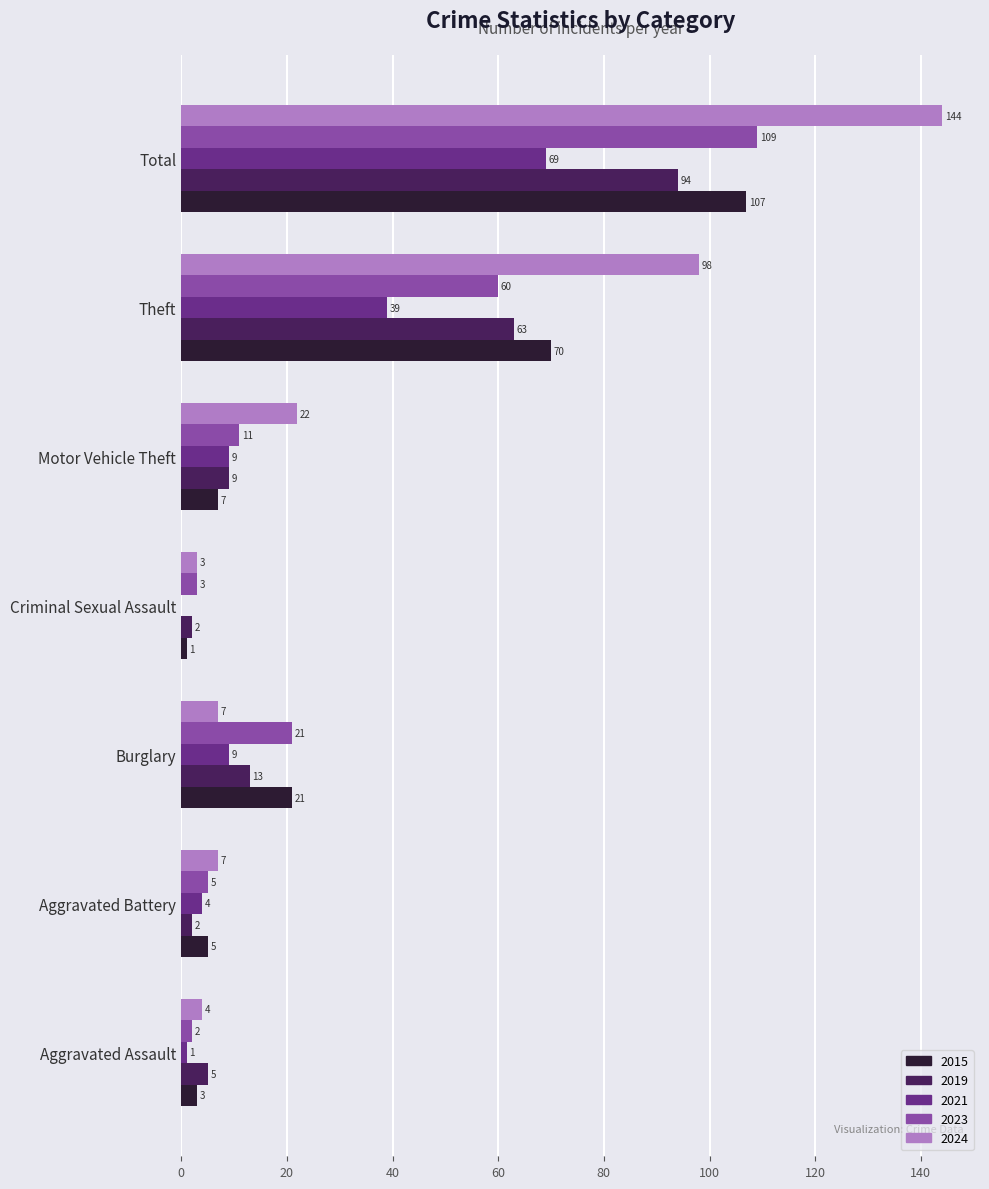

Between Burglary and Motor Vehicle Theft, which series saw the biggest shift?

2024